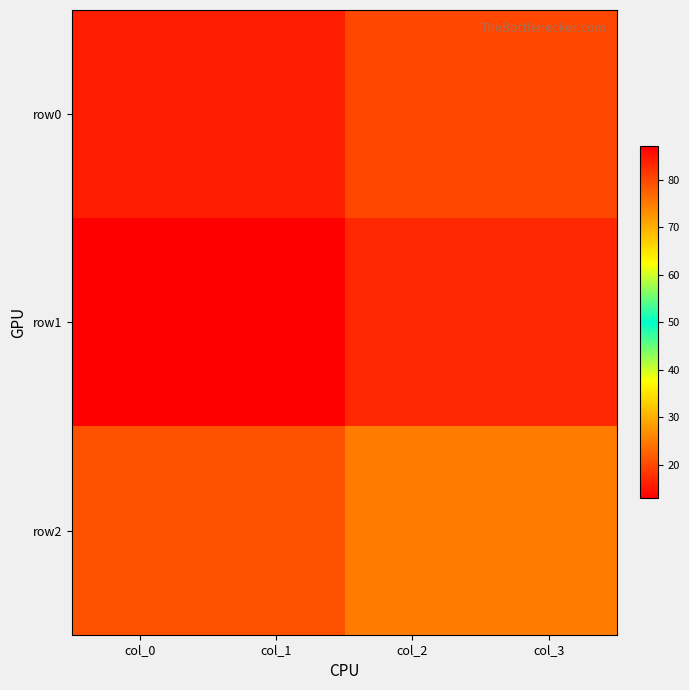

Reading left to right, what are all the values shown in this chart?

row0: col_0=16	col_1=84	col_2=80	col_3=20
row1: col_0=13	col_1=87	col_2=83	col_3=17
row2: col_0=21	col_1=79	col_2=75	col_3=25